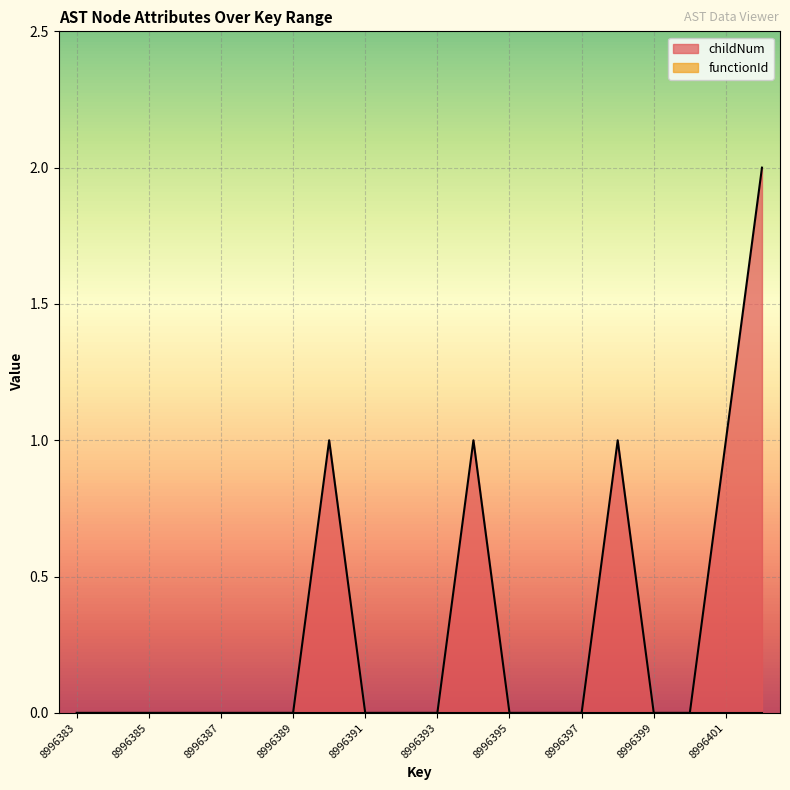

Count the number of data series in this chart.

2